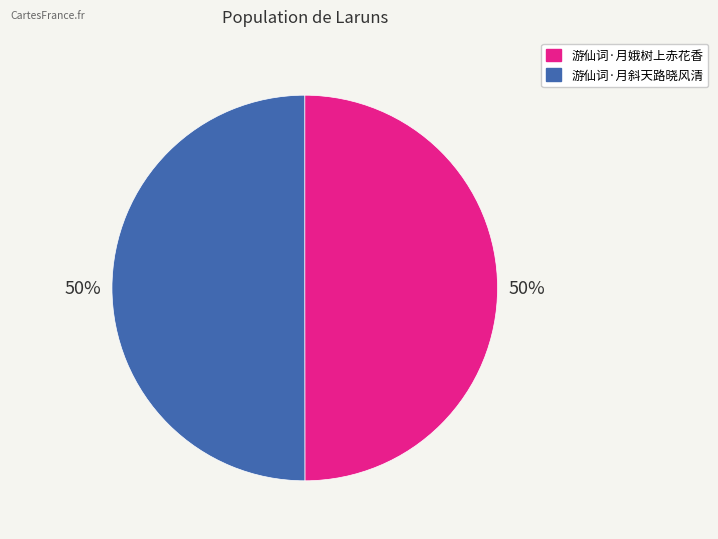

To the nearest percent, what is the average slice percentage?

50%